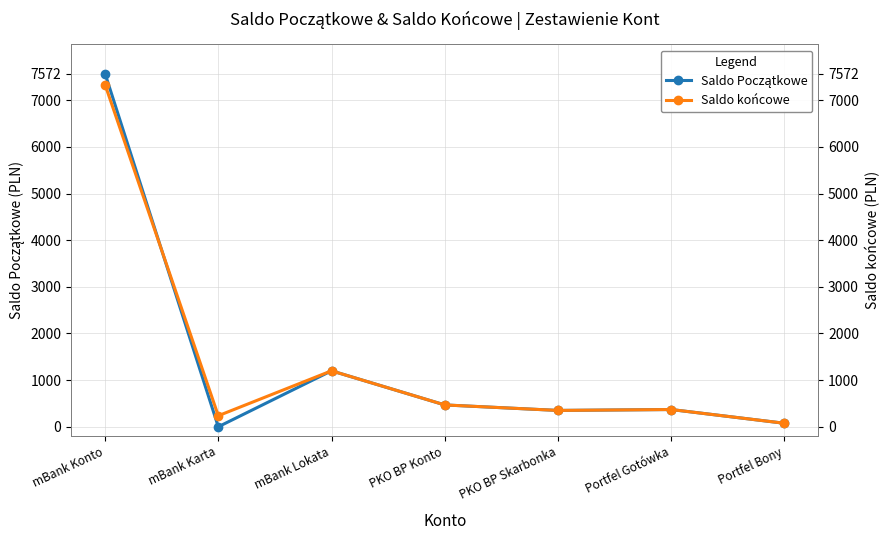

What is the highest value of the Saldo Początkowe series?

7572.4